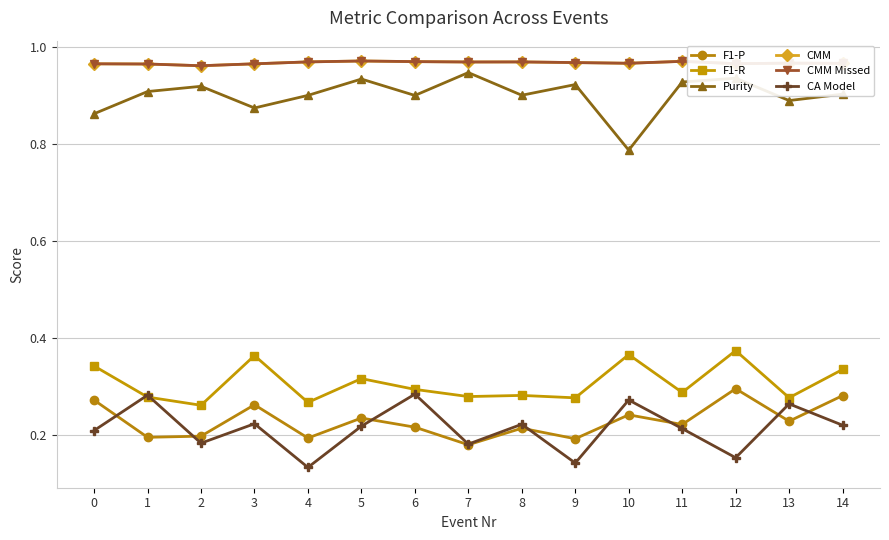

Does the chart have visible grid lines?

Yes